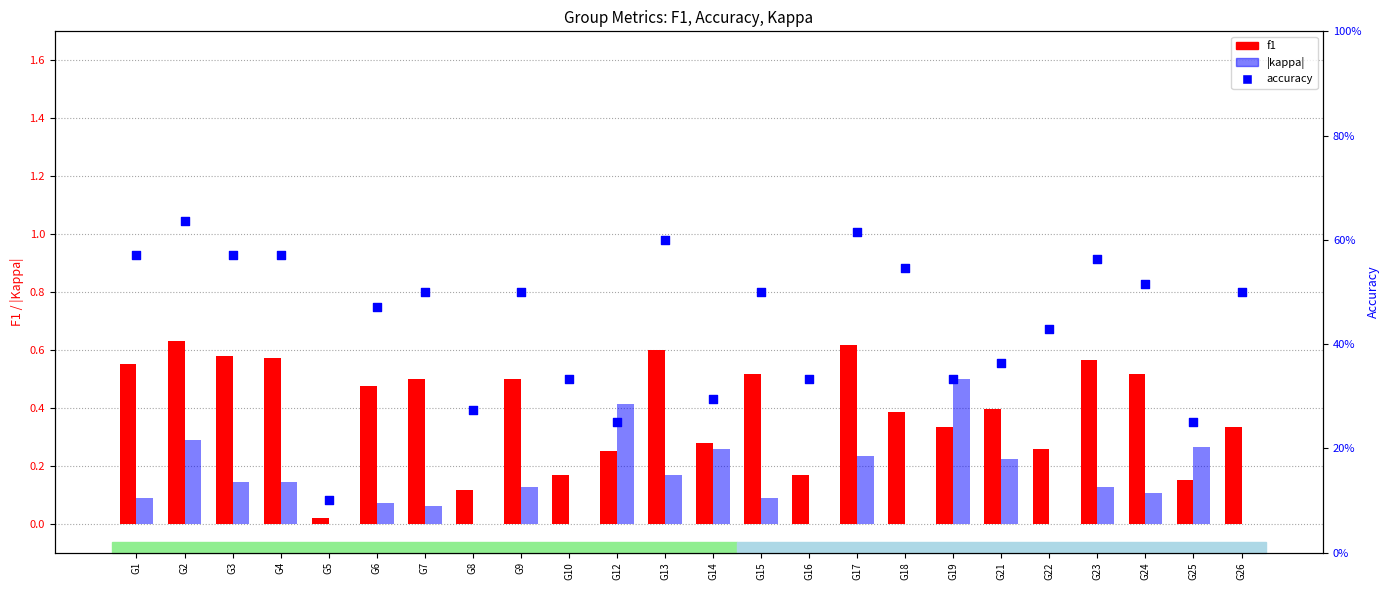

Which series reaches the minimum Y coordinate?

|kappa|